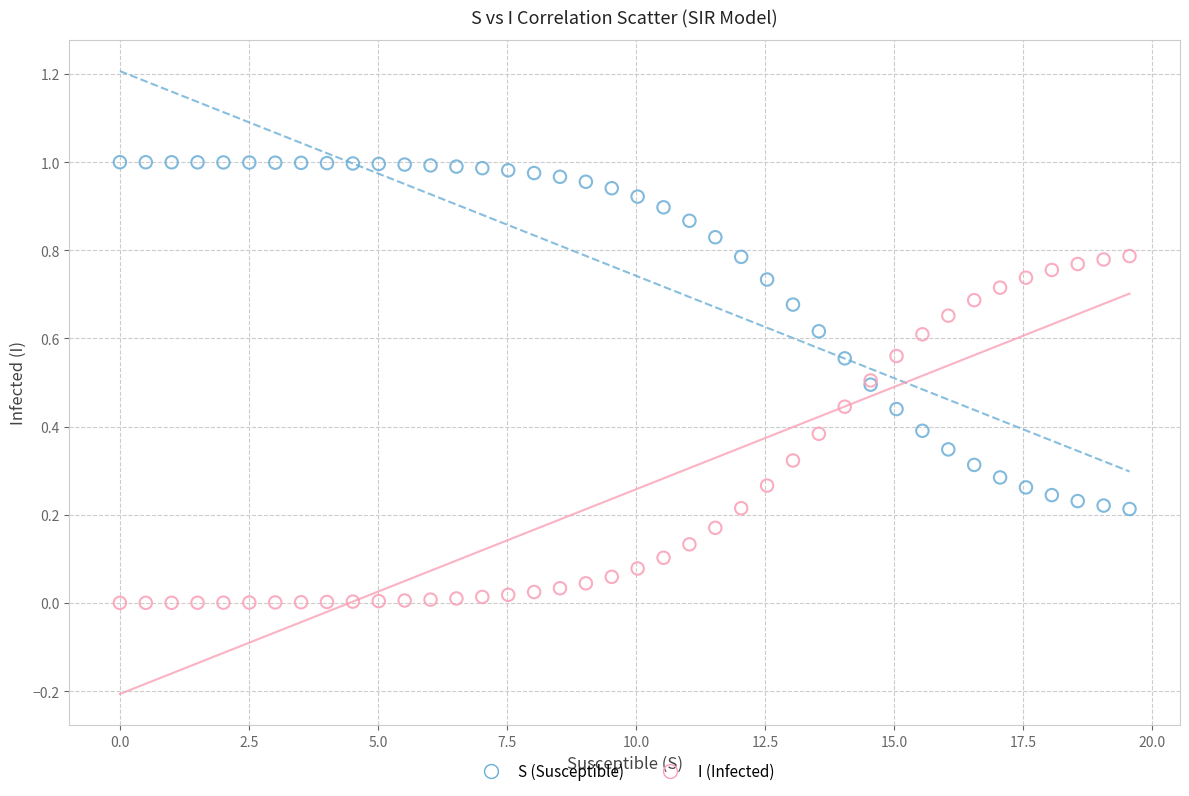

Which series contains the lowest Y value?

I (Infected)